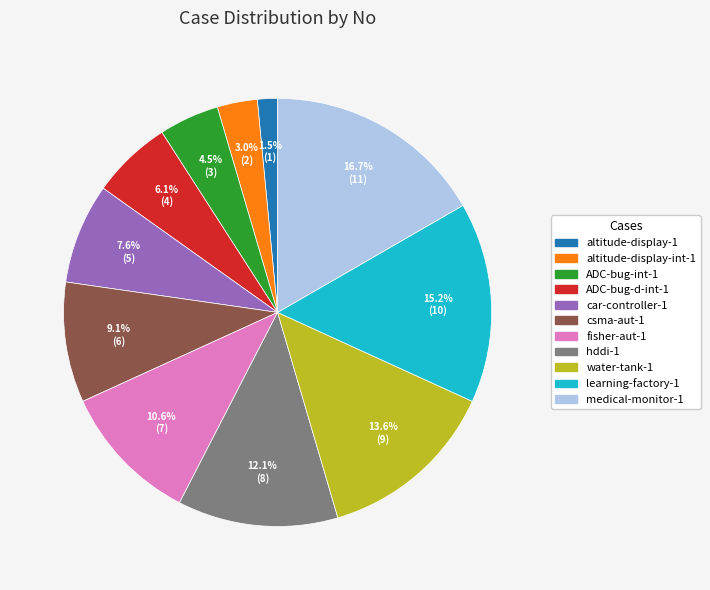

What percentage do ADC-bug-int-1 and csma-aut-1 together represent?

13.6%